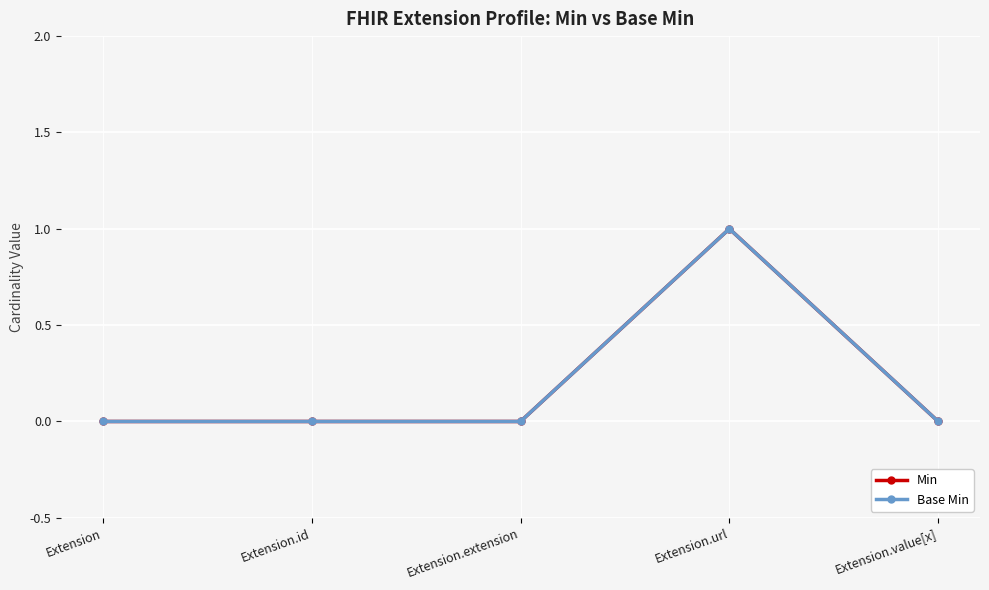

Where is Min nearest to the value 0?

Extension